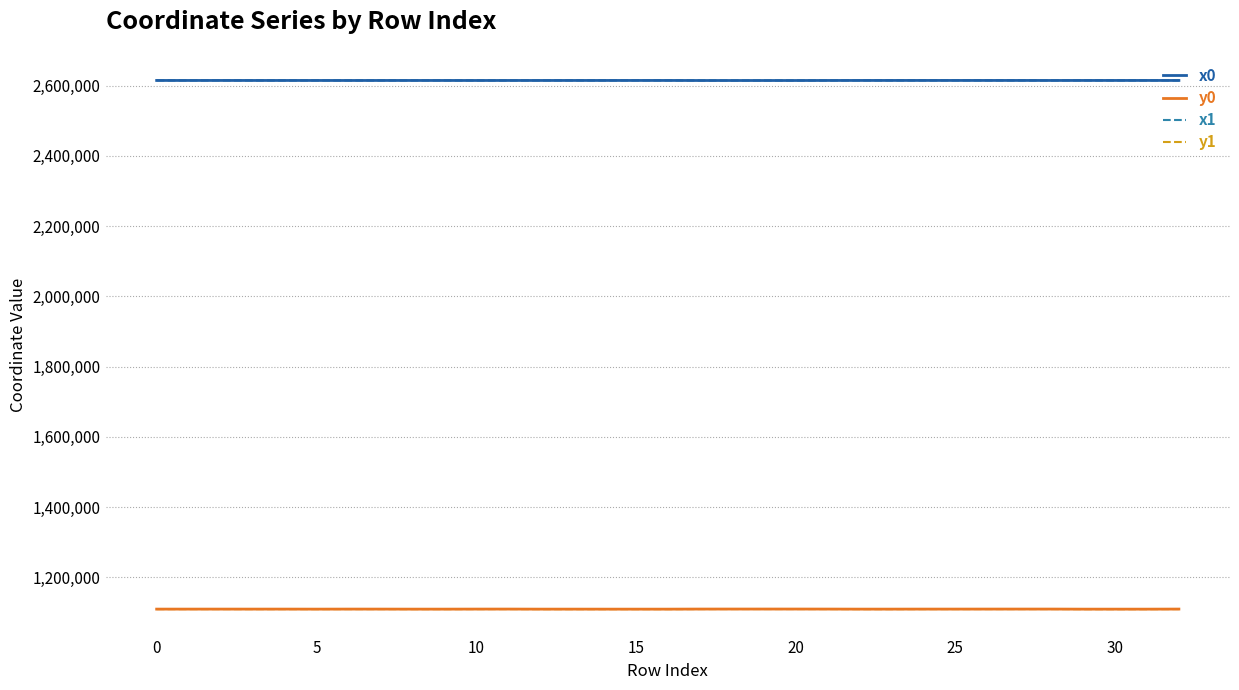

What is the smallest value displayed?

1109476.4